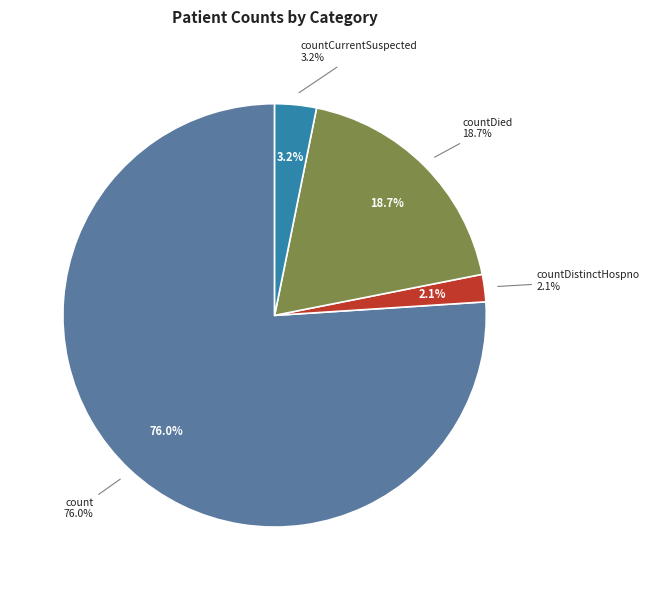

Do countDistinctHospno and countCurrent together represent more than half of the pie?

No